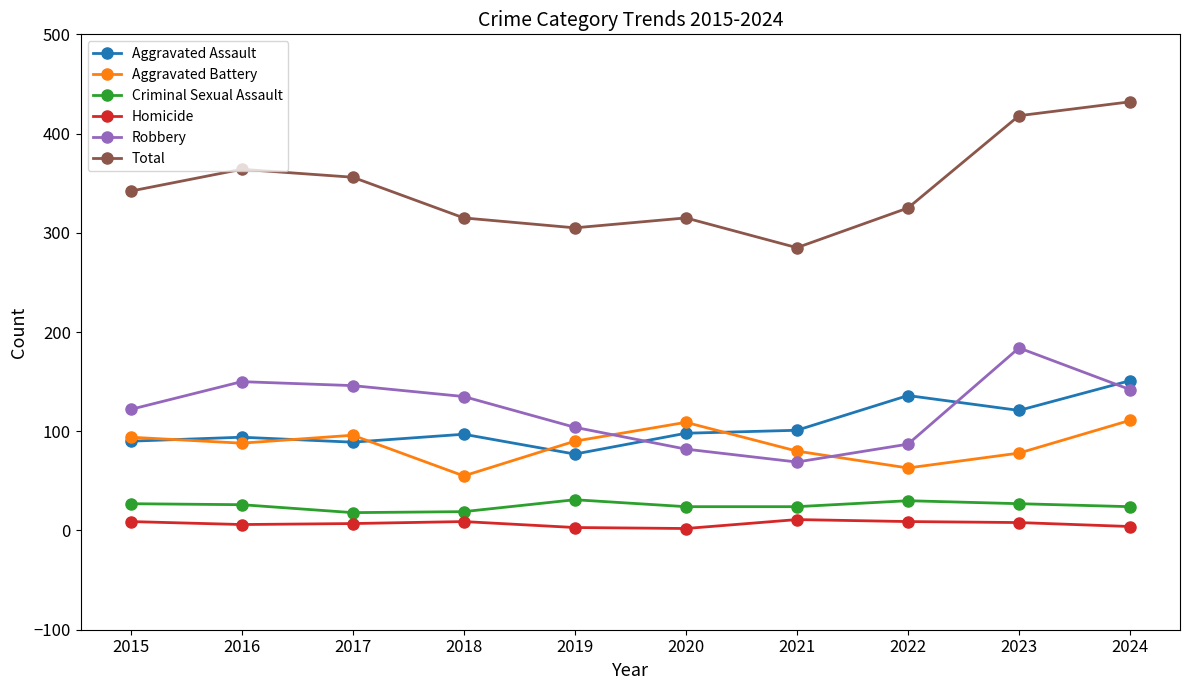

What is the approximate value of Robbery at 2023?

184